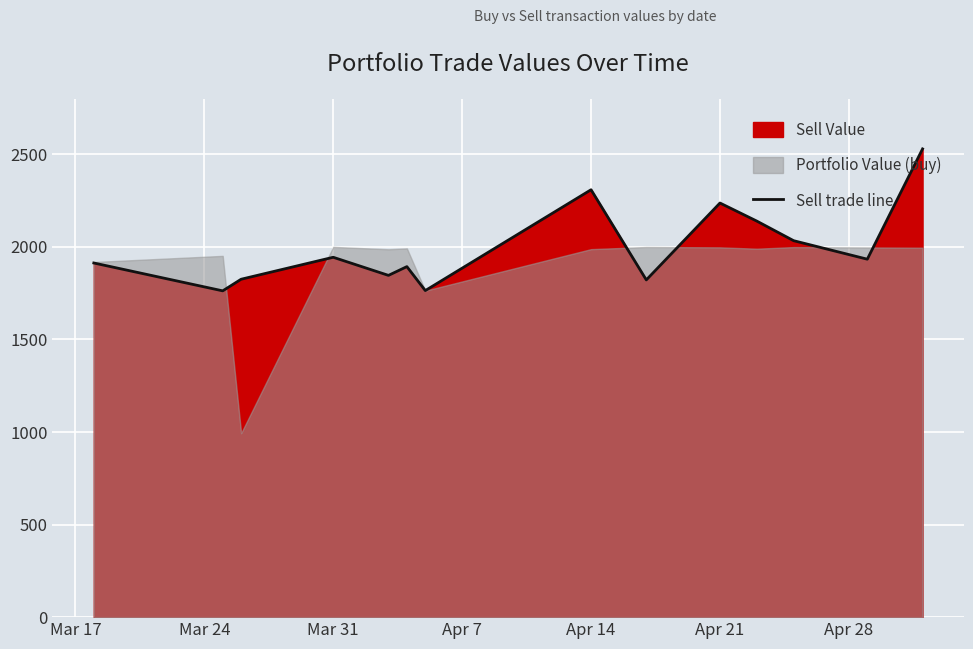

The value of Sell trade line at Apr 14 is 1576.3. True or false?

False